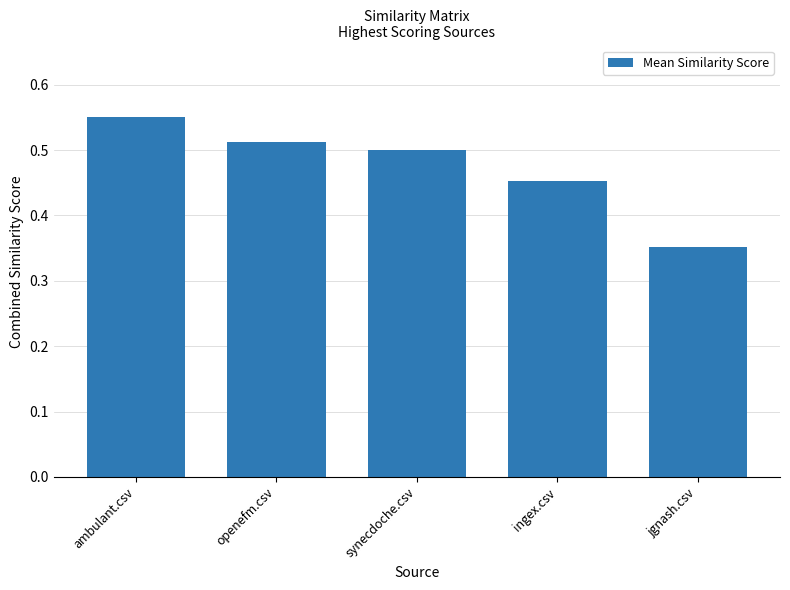

What is the label of the 2nd bar from the right?

ingex.csv